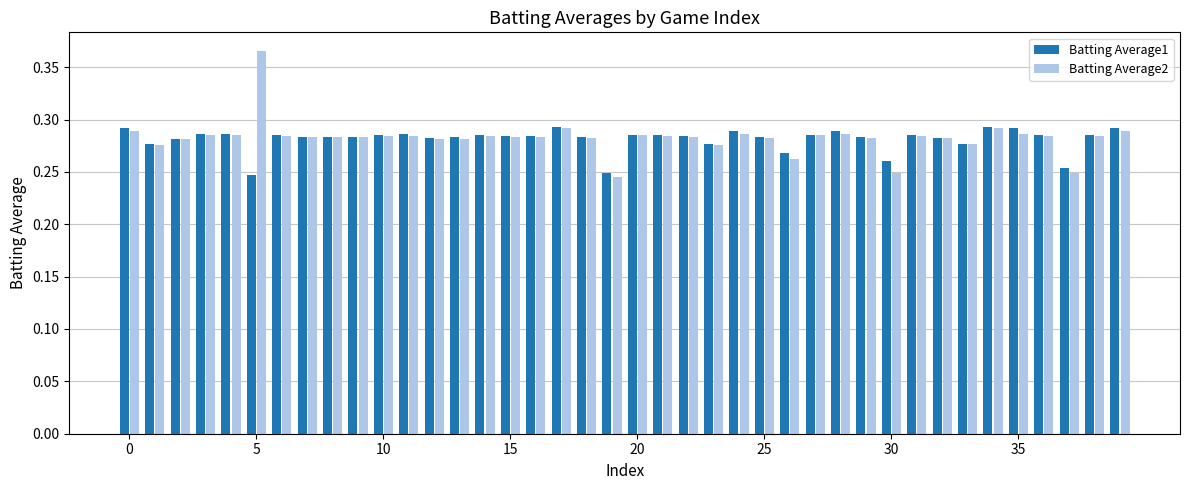

At how many categories does at least one series exceed 0?

40